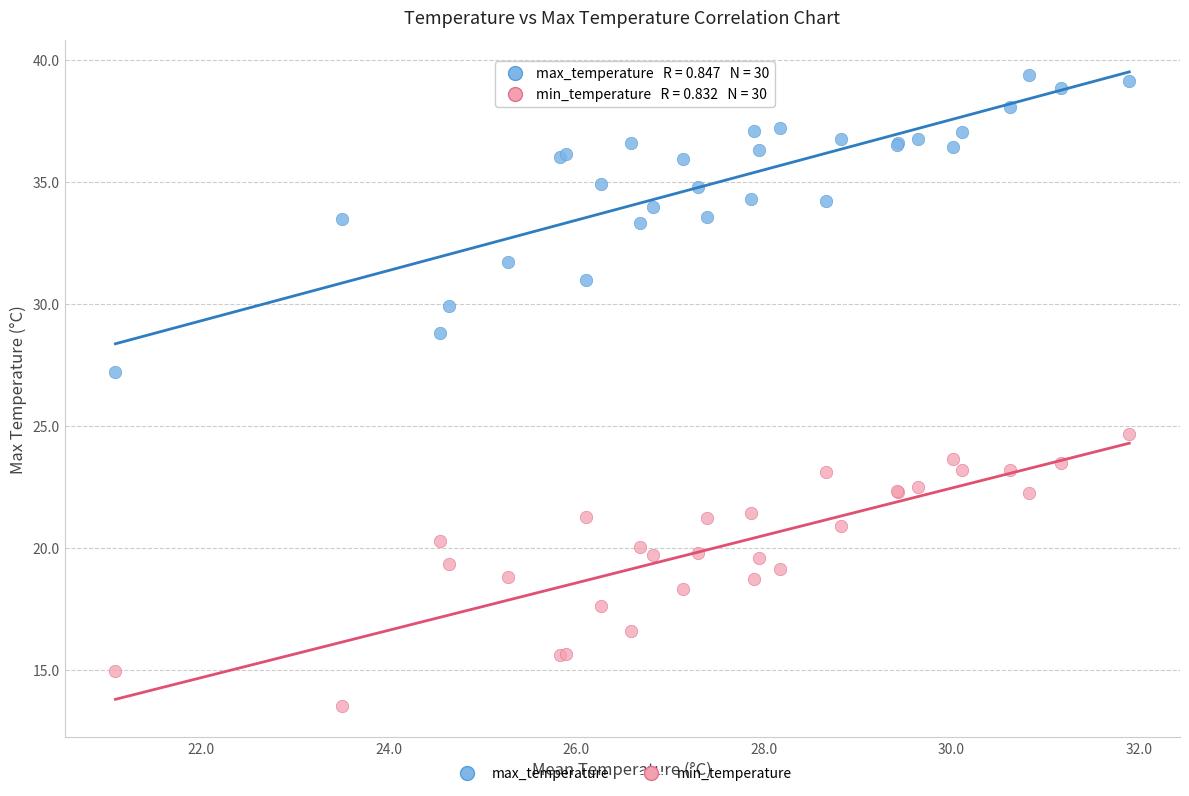

Which series contains the lowest Y value?

min_temperature